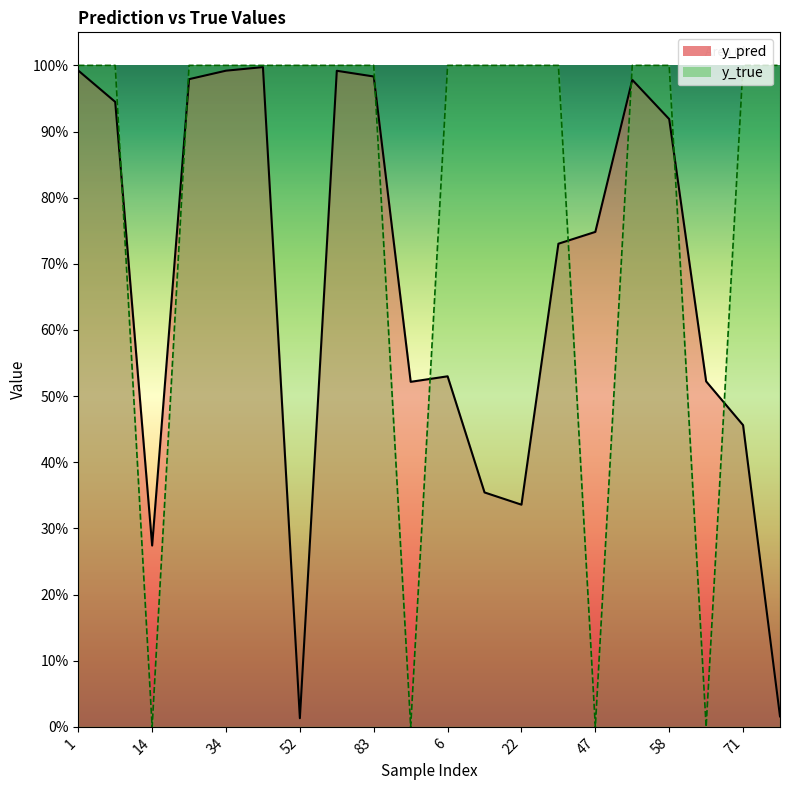

Between 80 and 71, which series saw the biggest shift?

y_pred